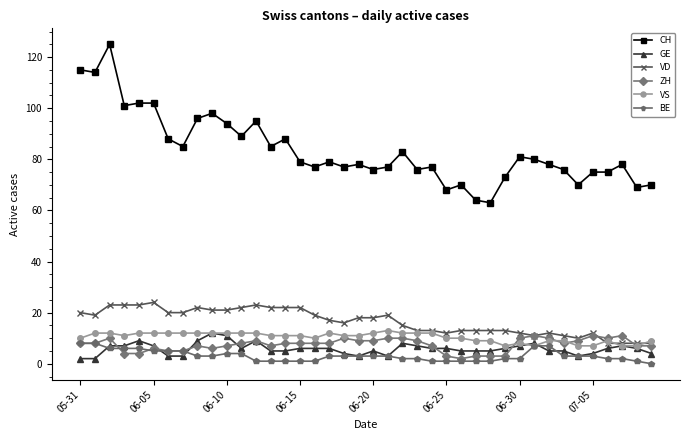

Reading left to right, list all the values displayed in this chart.

CH: 115	114	125	101	102	102	88	85	96	98	94	89	95	85	88	79	77	79	77	78	76	77	83	76	77	68	70	64	63	73	81	80	78	76	70	75	75	78	69	70
GE: 2	2	7	7	9	7	3	3	9	12	11	6	9	5	5	6	6	6	4	3	5	3	8	7	6	6	5	5	5	6	7	8	5	5	3	4	6	7	6	4
VD: 20	19	23	23	23	24	20	20	22	21	21	22	23	22	22	22	19	17	16	18	18	19	15	13	13	12	13	13	13	13	12	11	12	11	10	12	8	8	8	8
ZH: 8	8	10	4	4	6	5	5	7	6	7	8	9	7	8	8	8	8	10	9	9	10	10	9	7	3	2	3	3	3	10	11	10	8	9	11	10	11	7	7
VS: 10	12	12	11	12	12	12	12	12	12	12	12	12	11	11	11	10	12	11	11	12	13	12	12	12	10	10	9	9	7	8	7	9	9	7	7	9	7	7	9
BE: 8	8	6	6	6	5	5	5	3	3	4	4	1	1	1	1	1	3	3	3	3	3	2	2	1	1	1	1	1	2	2	7	7	3	3	3	2	2	1	0